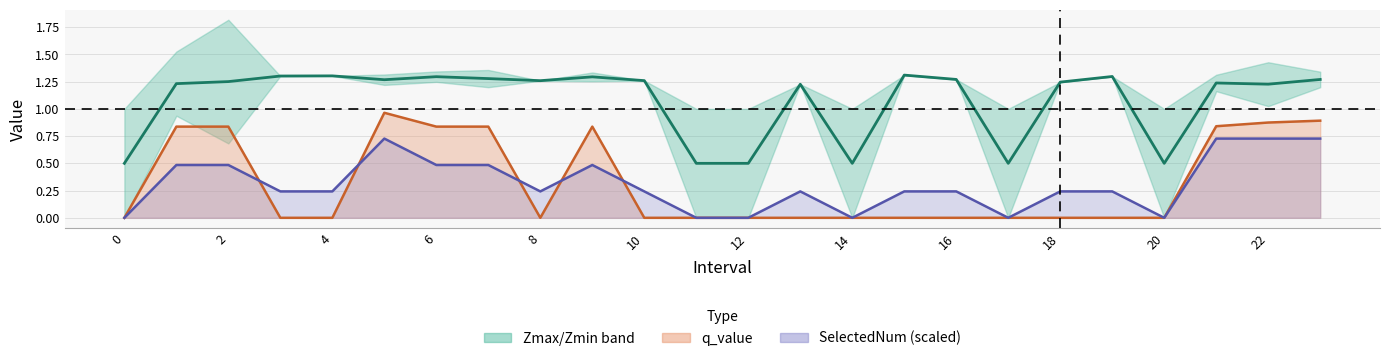

At how many categories does at least one series exceed 0?

24